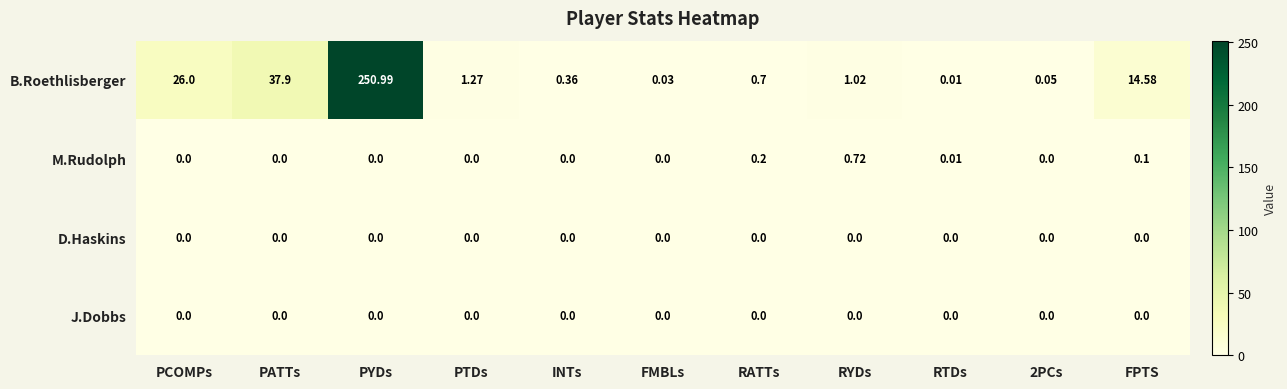

How many categories are shown in the chart?

11